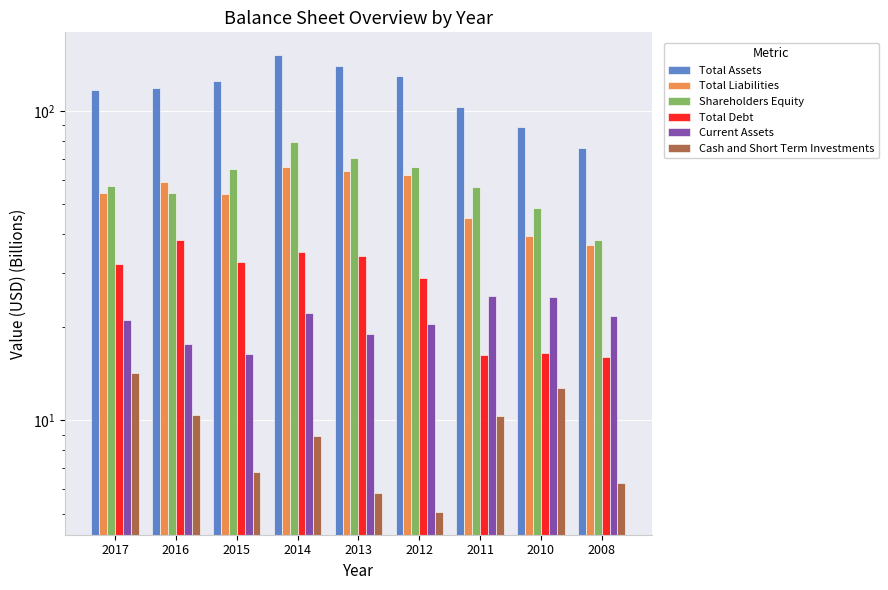

What is the total value across all series at 2016?

298.5